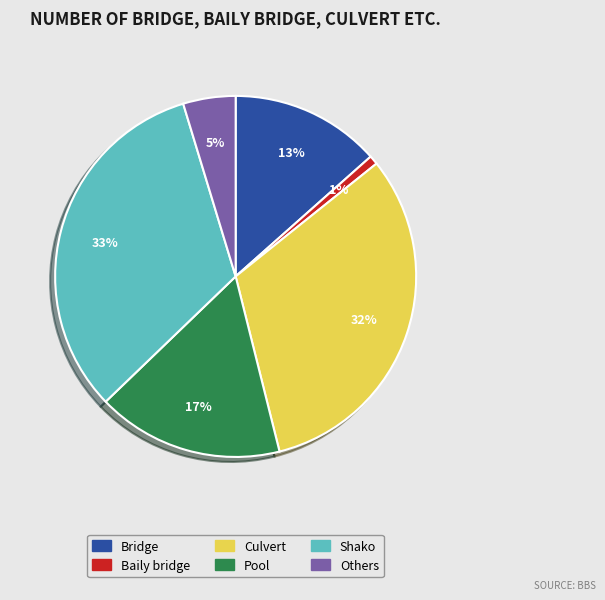

To the nearest percent, what percentage of the pie is Pool?

17%